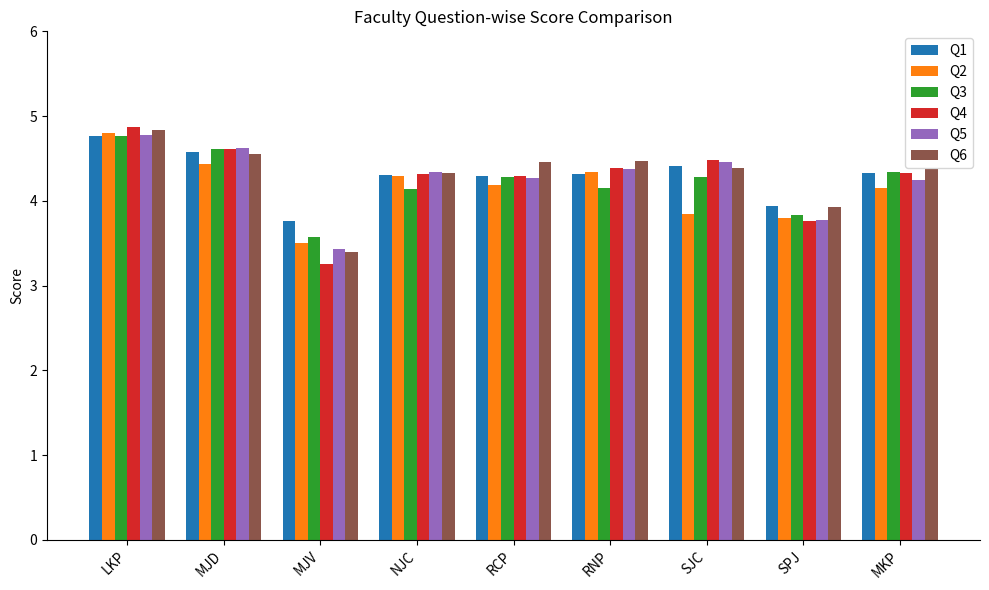

What is the difference between the Q6 values at SJC and MJV?

1.0